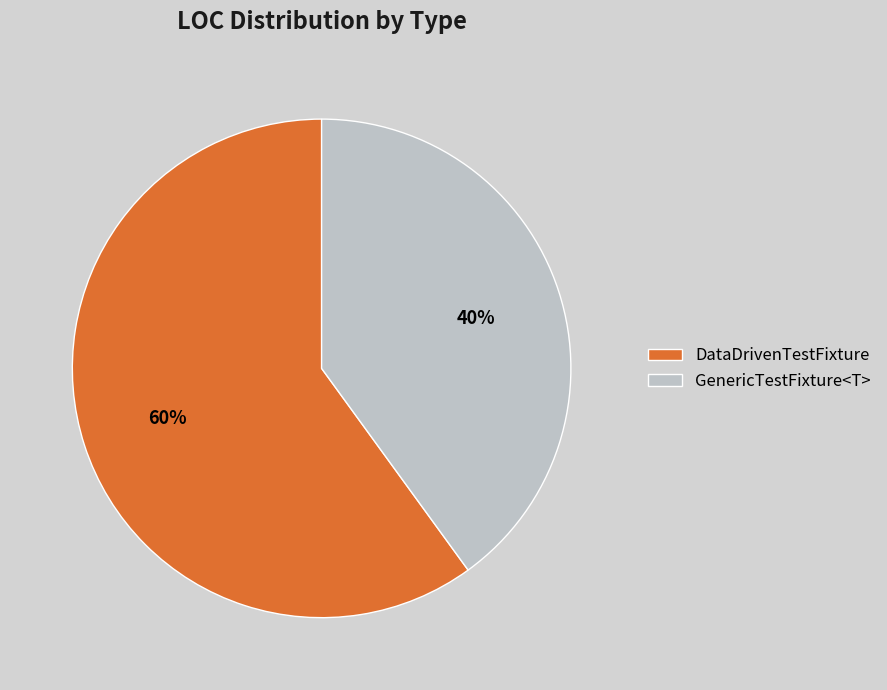

Which slice represents more than half of the pie?

DataDrivenTestFixture